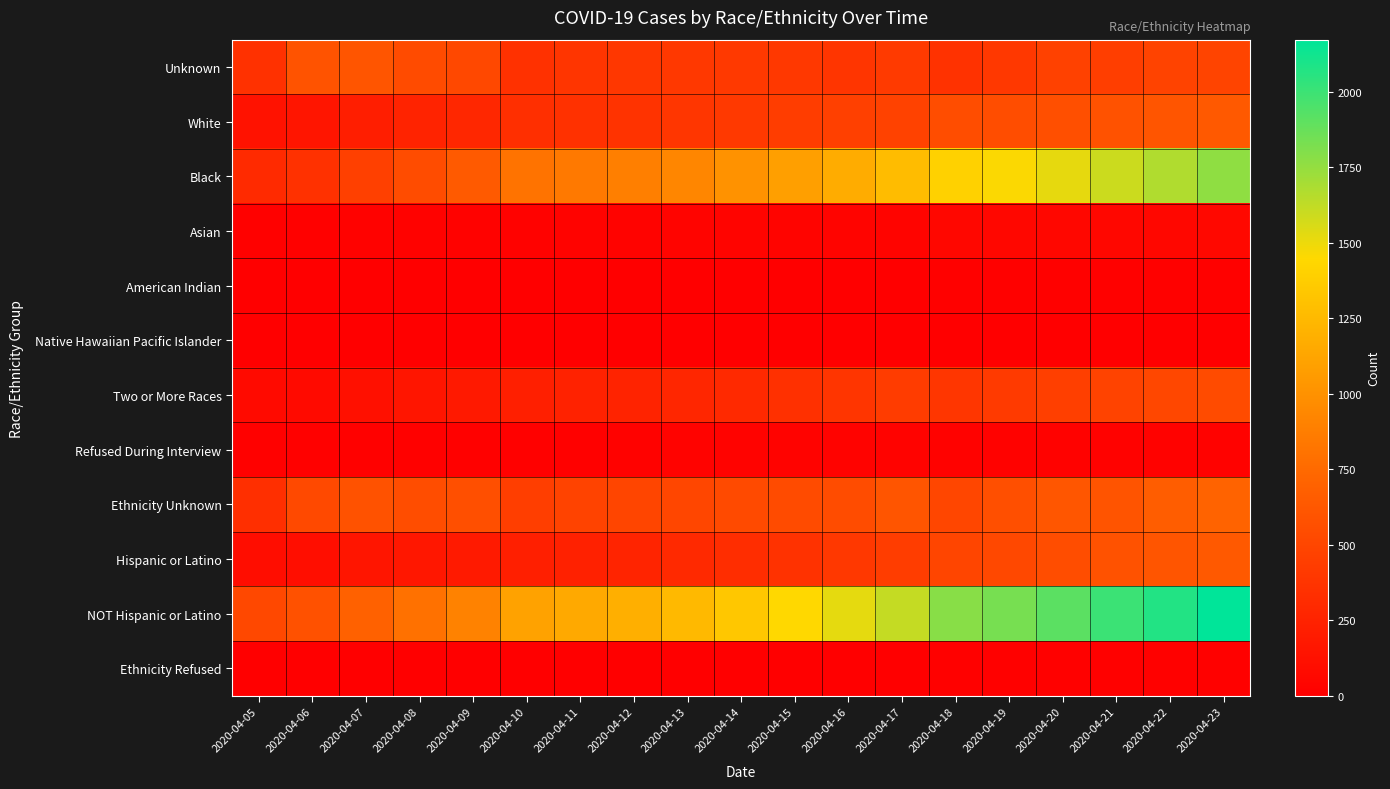

Reading right to left, what are all the values shown in this chart?

Unknown: 2020-04-23=490	2020-04-22=479	2020-04-21=443	2020-04-20=470	2020-04-19=406	2020-04-18=358	2020-04-17=413	2020-04-16=383	2020-04-15=404	2020-04-14=410	2020-04-13=400	2020-04-12=391	2020-04-11=379	2020-04-10=355	2020-04-09=516	2020-04-08=536	2020-04-07=604	2020-04-06=596	2020-04-05=349
White: 2020-04-23=635	2020-04-22=603	2020-04-21=587	2020-04-20=565	2020-04-19=553	2020-04-18=548	2020-04-17=473	2020-04-16=461	2020-04-15=439	2020-04-14=411	2020-04-13=388	2020-04-12=365	2020-04-11=354	2020-04-10=339	2020-04-09=281	2020-04-08=253	2020-04-07=218	2020-04-06=154	2020-04-05=135
Black: 2020-04-23=1762	2020-04-22=1670	2020-04-21=1595	2020-04-20=1517	2020-04-19=1458	2020-04-18=1403	2020-04-17=1271	2020-04-16=1171	2020-04-15=1089	2020-04-14=1009	2020-04-13=932	2020-04-12=884	2020-04-11=852	2020-04-10=812	2020-04-09=642	2020-04-08=542	2020-04-07=460	2020-04-06=353	2020-04-05=303
Asian: 2020-04-23=60	2020-04-22=58	2020-04-21=57	2020-04-20=54	2020-04-19=52	2020-04-18=51	2020-04-17=38	2020-04-16=36	2020-04-15=35	2020-04-14=31	2020-04-13=30	2020-04-12=29	2020-04-11=26	2020-04-10=24	2020-04-09=21	2020-04-08=20	2020-04-07=18	2020-04-06=14	2020-04-05=12
American Indian: 2020-04-23=12	2020-04-22=12	2020-04-21=11	2020-04-20=12	2020-04-19=12	2020-04-18=12	2020-04-17=8	2020-04-16=7	2020-04-15=7	2020-04-14=7	2020-04-13=6	2020-04-12=6	2020-04-11=6	2020-04-10=6	2020-04-09=6	2020-04-08=6	2020-04-07=5	2020-04-06=4	2020-04-05=1
Native Hawaiian Pacific Islander: 2020-04-23=7	2020-04-22=7	2020-04-21=7	2020-04-20=6	2020-04-19=6	2020-04-18=6	2020-04-17=5	2020-04-16=4	2020-04-15=4	2020-04-14=2	2020-04-13=1	2020-04-12=1	2020-04-11=1	2020-04-10=1	2020-04-09=1	2020-04-08=1	2020-04-07=1	2020-04-06=0	2020-04-05=0
Two or More Races: 2020-04-23=538	2020-04-22=508	2020-04-21=481	2020-04-20=450	2020-04-19=415	2020-04-18=390	2020-04-17=431	2020-04-16=386	2020-04-15=345	2020-04-14=300	2020-04-13=275	2020-04-12=256	2020-04-11=242	2020-04-10=226	2020-04-09=179	2020-04-08=153	2020-04-07=123	2020-04-06=80	2020-04-05=78
Refused During Interview: 2020-04-23=24	2020-04-22=24	2020-04-21=25	2020-04-20=24	2020-04-19=25	2020-04-18=25	2020-04-17=27	2020-04-16=28	2020-04-15=27	2020-04-14=27	2020-04-13=26	2020-04-12=23	2020-04-11=15	2020-04-10=15	2020-04-09=14	2020-04-08=12	2020-04-07=11	2020-04-06=10	2020-04-05=9
Ethnicity Unknown: 2020-04-23=705	2020-04-22=663	2020-04-21=601	2020-04-20=615	2020-04-19=563	2020-04-18=500	2020-04-17=607	2020-04-16=544	2020-04-15=539	2020-04-14=527	2020-04-13=501	2020-04-12=496	2020-04-11=483	2020-04-10=443	2020-04-09=564	2020-04-08=550	2020-04-07=585	2020-04-06=520	2020-04-05=341
Hispanic or Latino: 2020-04-23=636	2020-04-22=610	2020-04-21=589	2020-04-20=555	2020-04-19=516	2020-04-18=494	2020-04-17=439	2020-04-16=403	2020-04-15=361	2020-04-14=324	2020-04-13=299	2020-04-12=263	2020-04-11=241	2020-04-10=227	2020-04-09=188	2020-04-08=169	2020-04-07=154	2020-04-06=107	2020-04-05=98
NOT Hispanic or Latino: 2020-04-23=2173	2020-04-22=2074	2020-04-21=2002	2020-04-20=1914	2020-04-19=1832	2020-04-18=1783	2020-04-17=1613	2020-04-16=1522	2020-04-15=1445	2020-04-14=1340	2020-04-13=1252	2020-04-12=1191	2020-04-11=1146	2020-04-10=1104	2020-04-09=903	2020-04-08=799	2020-04-07=696	2020-04-06=580	2020-04-05=517
Ethnicity Refused: 2020-04-23=14	2020-04-22=14	2020-04-21=14	2020-04-20=14	2020-04-19=16	2020-04-18=16	2020-04-17=7	2020-04-16=7	2020-04-15=5	2020-04-14=6	2020-04-13=6	2020-04-12=5	2020-04-11=5	2020-04-10=4	2020-04-09=5	2020-04-08=5	2020-04-07=5	2020-04-06=4	2020-04-05=2